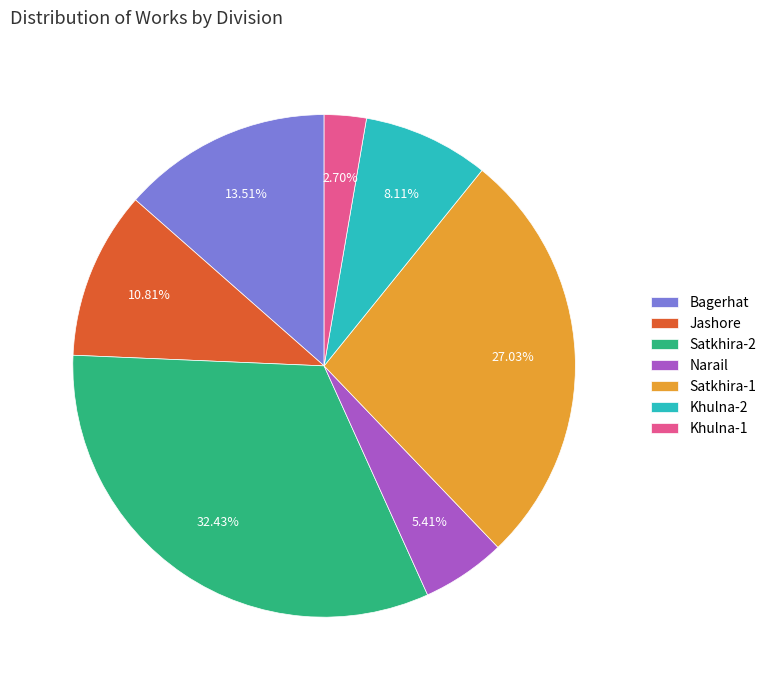

Rank the categories by value from highest to lowest.

Satkhira-2, Satkhira-1, Bagerhat, Jashore, Khulna-2, Narail, Khulna-1